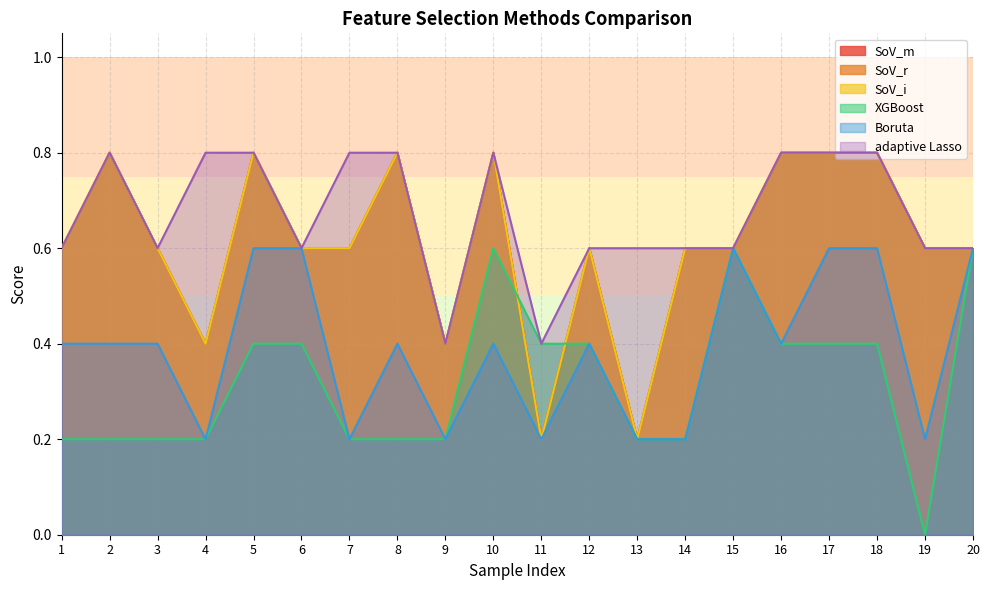

What is the difference between the maximum and minimum values in the SoV_m series?

0.6